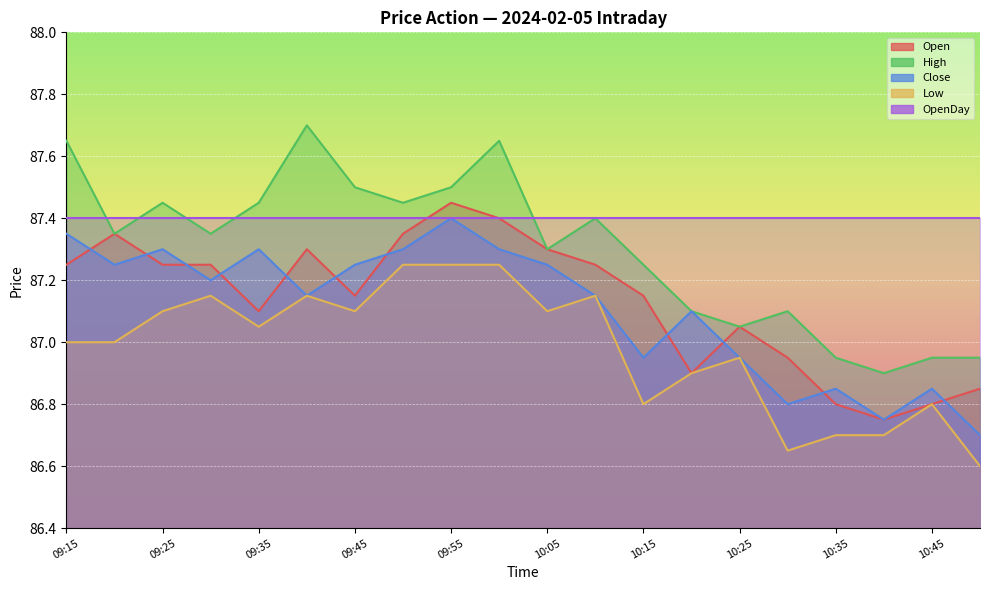

Is it true that Close equals 41.7 at 09:55?

False